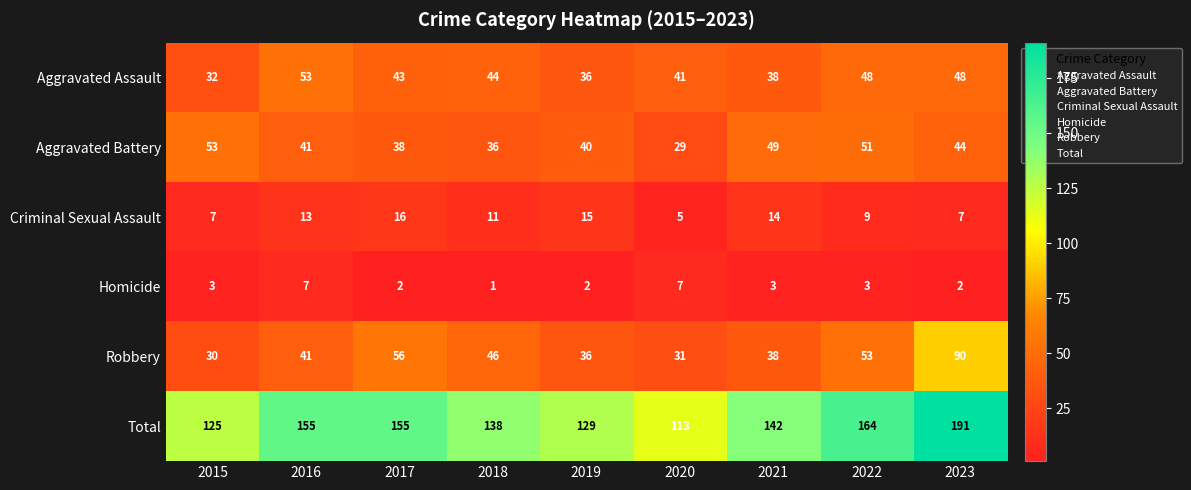

Where does the Aggravated Battery series first go above 41?

2015